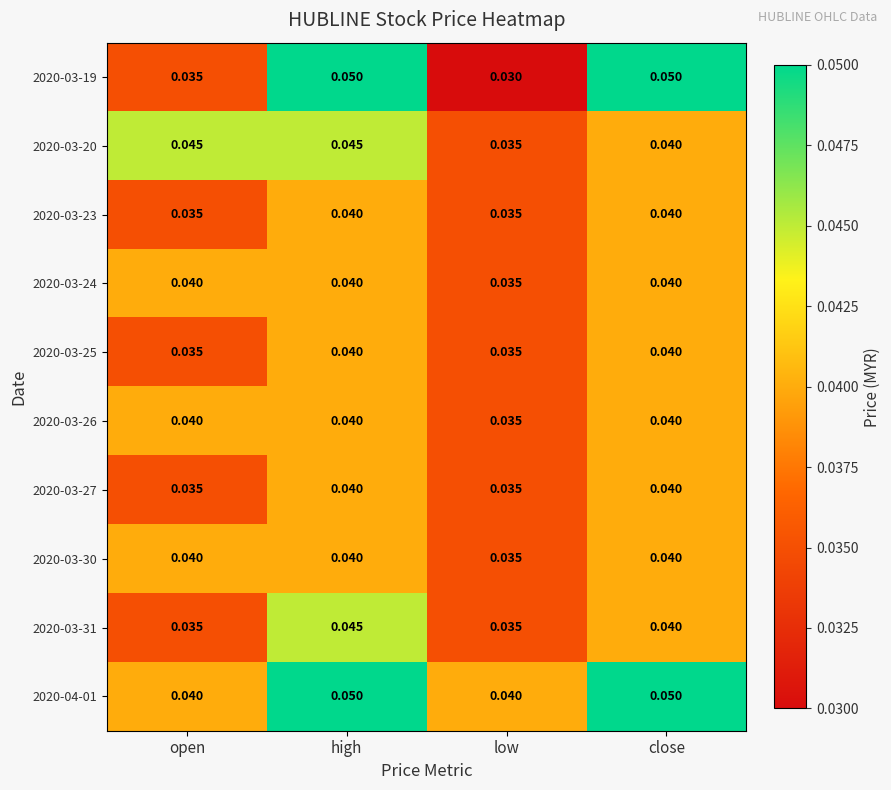

Which category has the lowest value across all series?

low